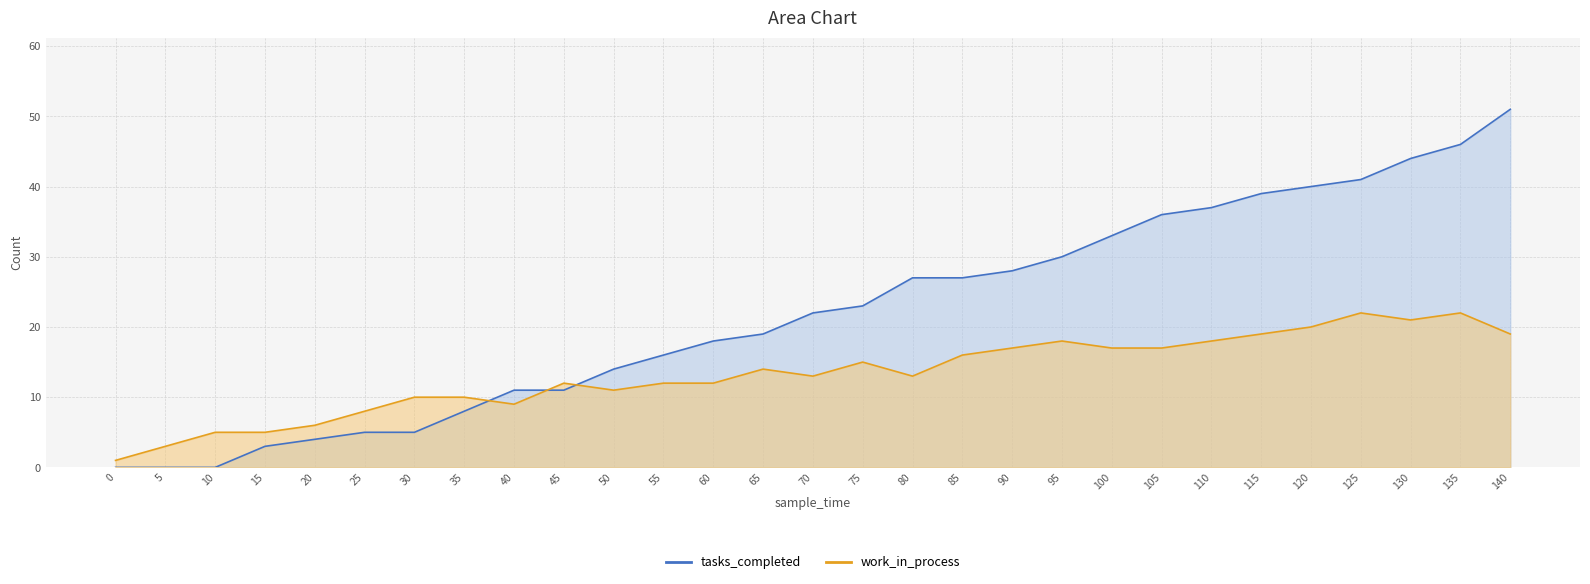

What is the sum of all work_in_process values?

385